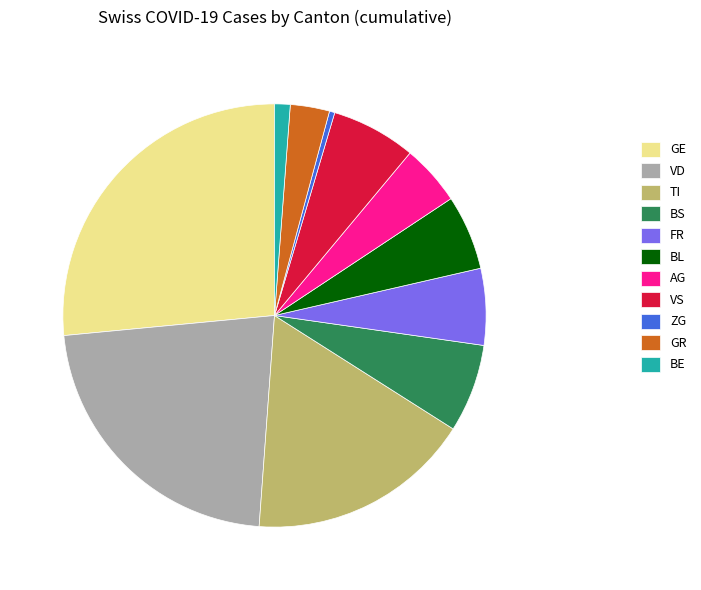

Between AG and TI, which is larger?

TI